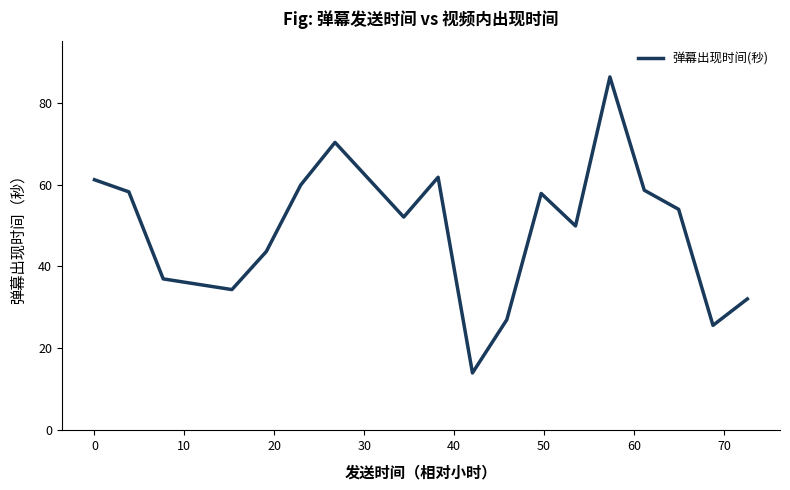

Reading left to right, list all the values displayed in this chart.

61.2	58.2	37.0	34.4	43.6	59.9	70.3	52.1	61.8	14.0	27.0	57.8	49.9	86.3	58.6	54.0	25.6	32.1